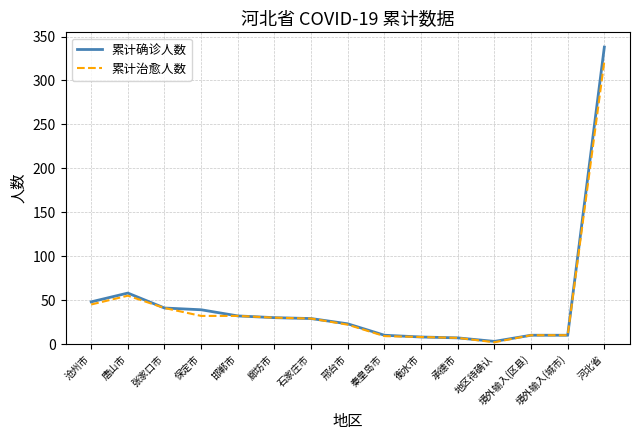

Is it true that 累计治愈人数 equals 10 at 境外输入(区县)?

True